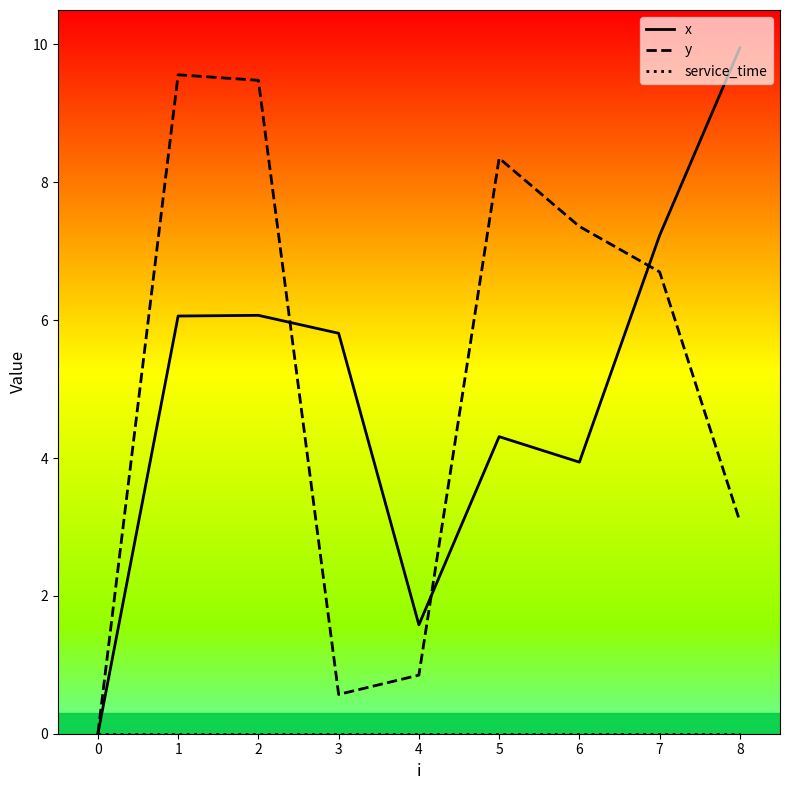

Where is y nearest to the value 4?

8